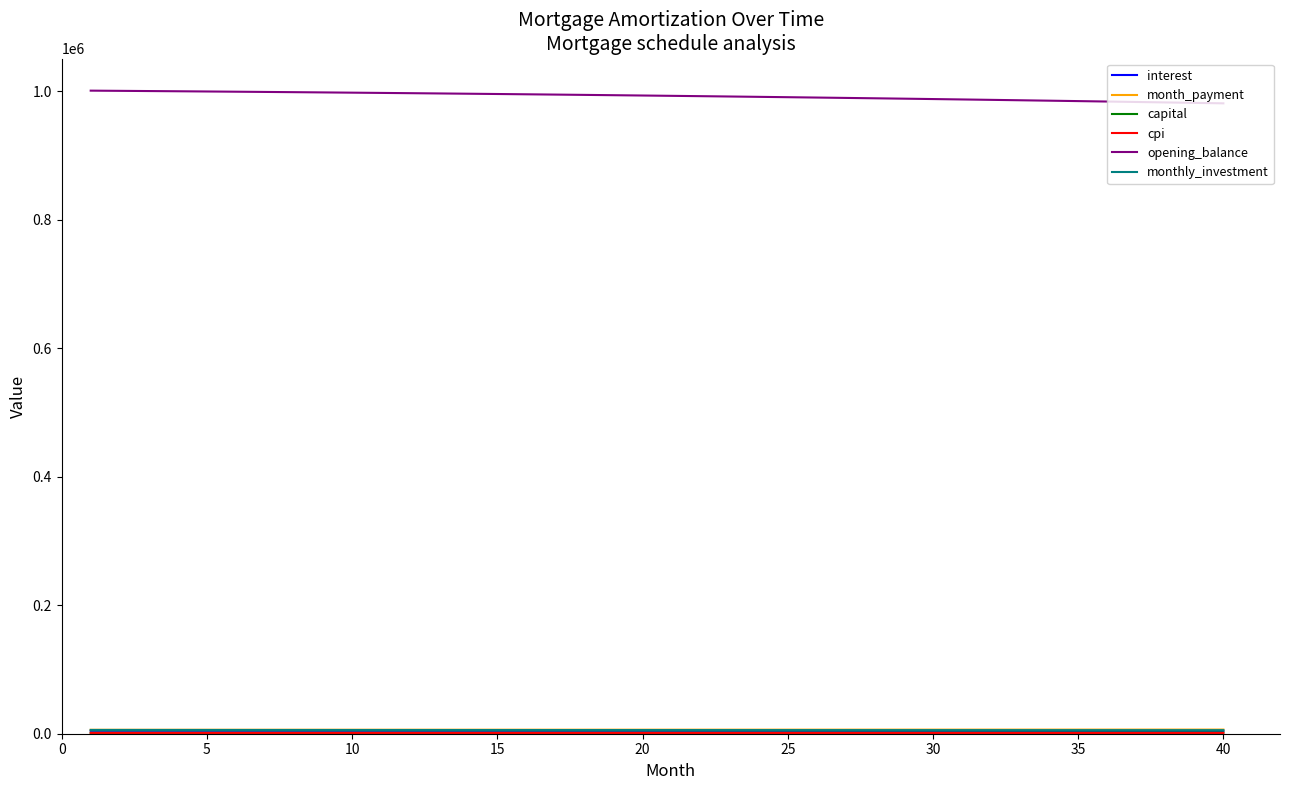

How many lines are shown in the chart?

6